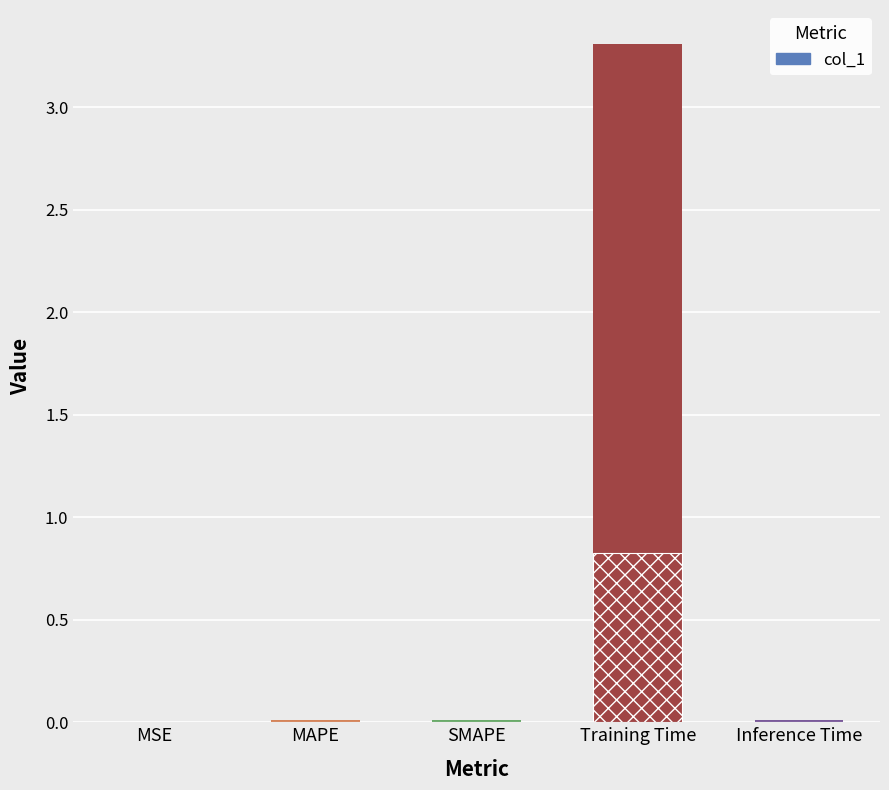

True or false: the data shows 0.0 at SMAPE.

False